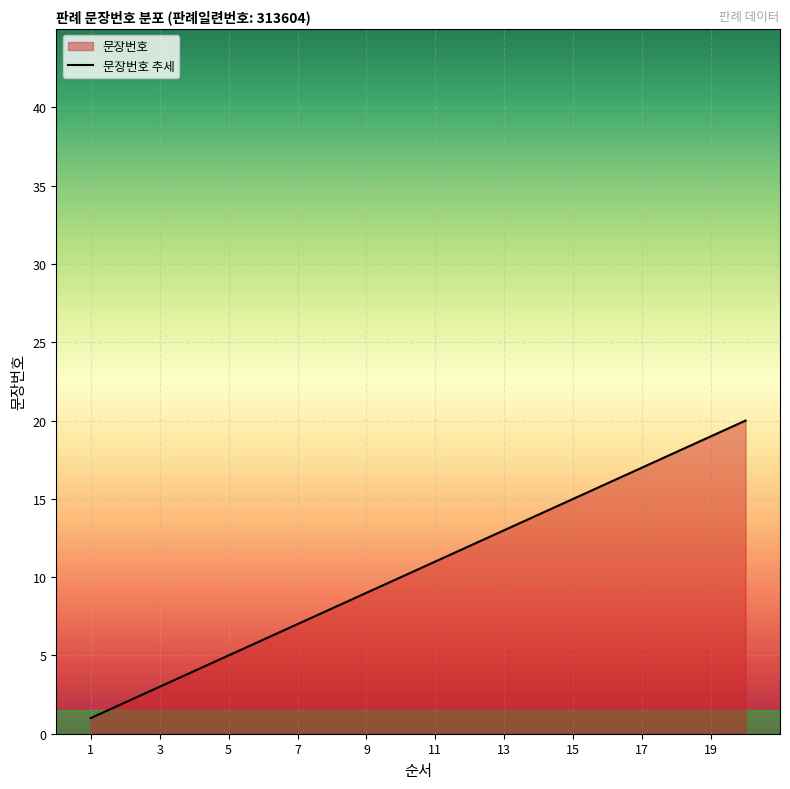

What is the value of the 3rd point from the left?

3